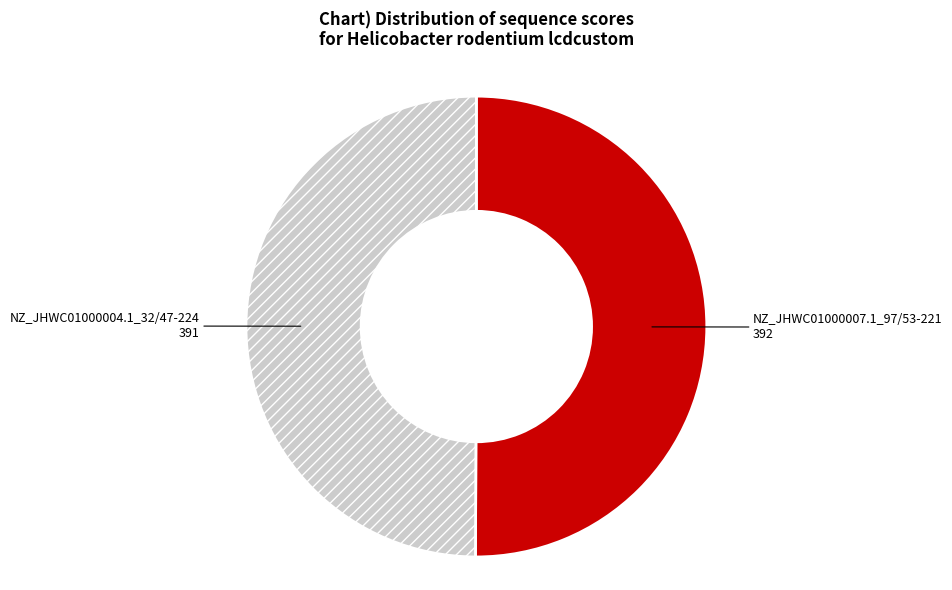

Approximately how many times larger is the value at NZ_JHWC01000007.1_97/53-221 compared to NZ_JHWC01000004.1_32/47-224?

1.0